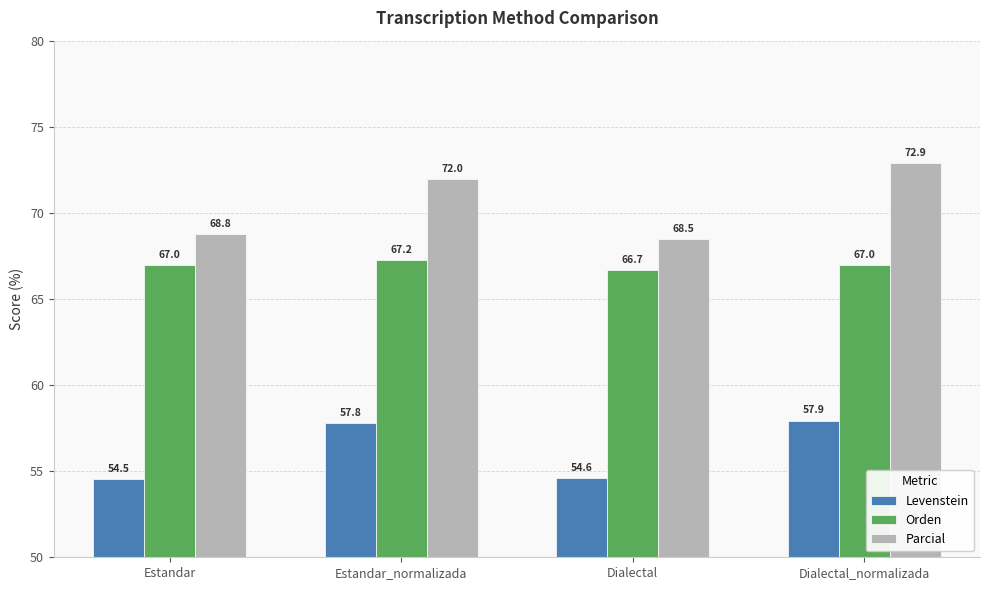

What position from the left is Dialectal_normalizada?

4